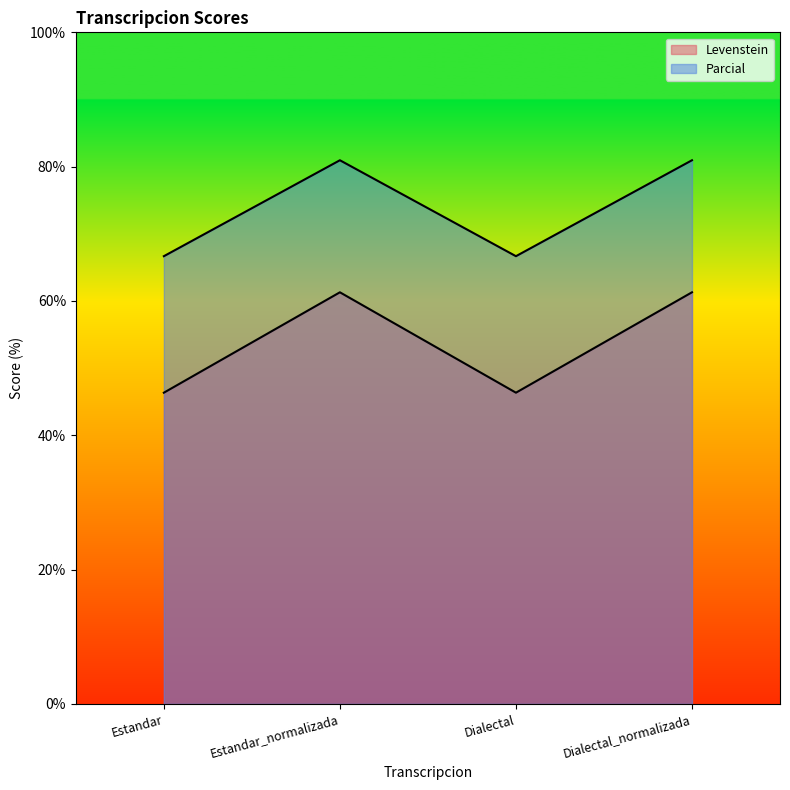

Reading right to left, list all the values displayed in this chart.

Levenstein: 81.0	66.7	81.0	66.7
Parcial: 61.3	46.3	61.3	46.3